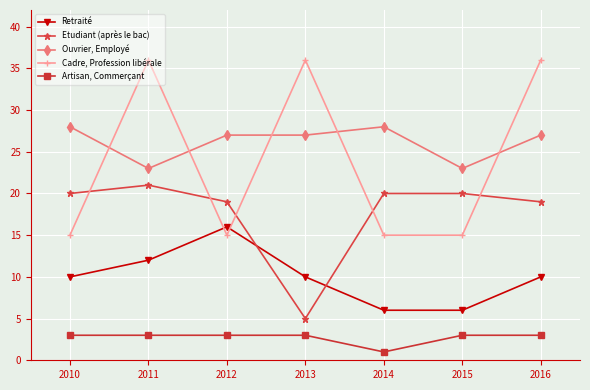

Reading left to right, list all the values displayed in this chart.

Retraité: 2010=10	2011=12	2012=16	2013=10	2014=6	2015=6	2016=10
Etudiant (après le bac): 2010=20	2011=21	2012=19	2013=5	2014=20	2015=20	2016=19
Ouvrier, Employé: 2010=28	2011=23	2012=27	2013=27	2014=28	2015=23	2016=27
Cadre, Profession libérale: 2010=15	2011=36	2012=15	2013=36	2014=15	2015=15	2016=36
Artisan, Commerçant: 2010=3	2011=3	2012=3	2013=3	2014=1	2015=3	2016=3